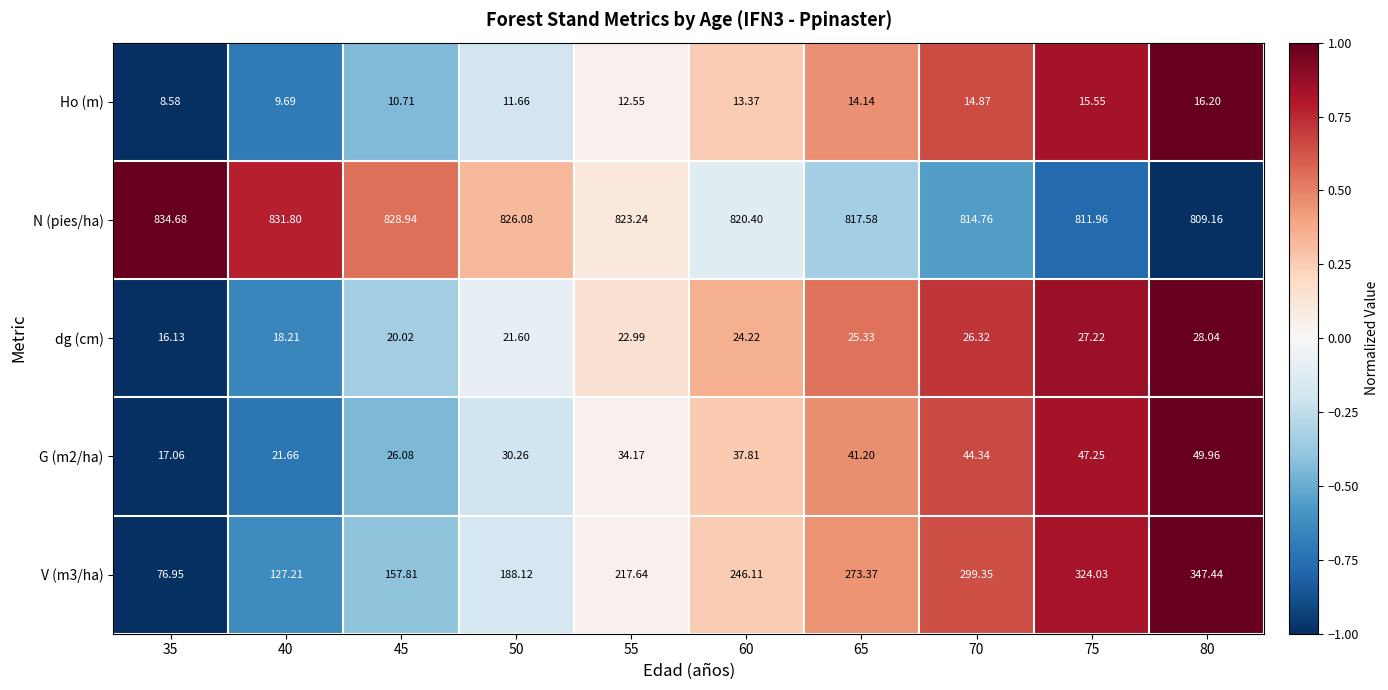

Which series has the largest total across all categories?

N (pies/ha)